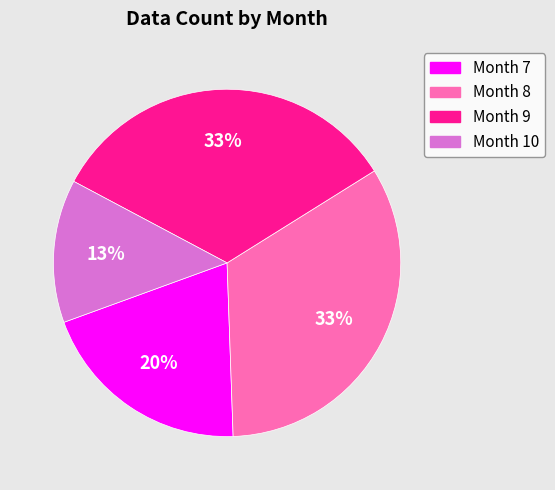

Do Month 10 and Month 7 together represent more than half of the pie?

No